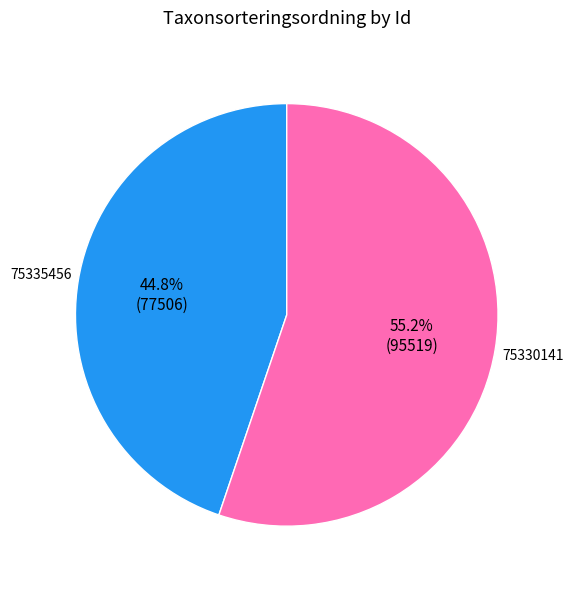

What is the ratio of the value at 75335456 to the value at 75330141?

0.8